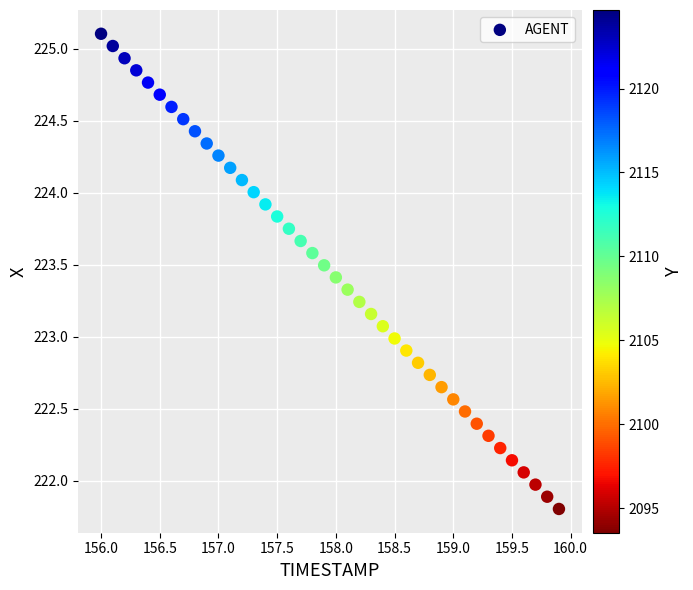

What is the range of Y values (max minus min)?

3.3